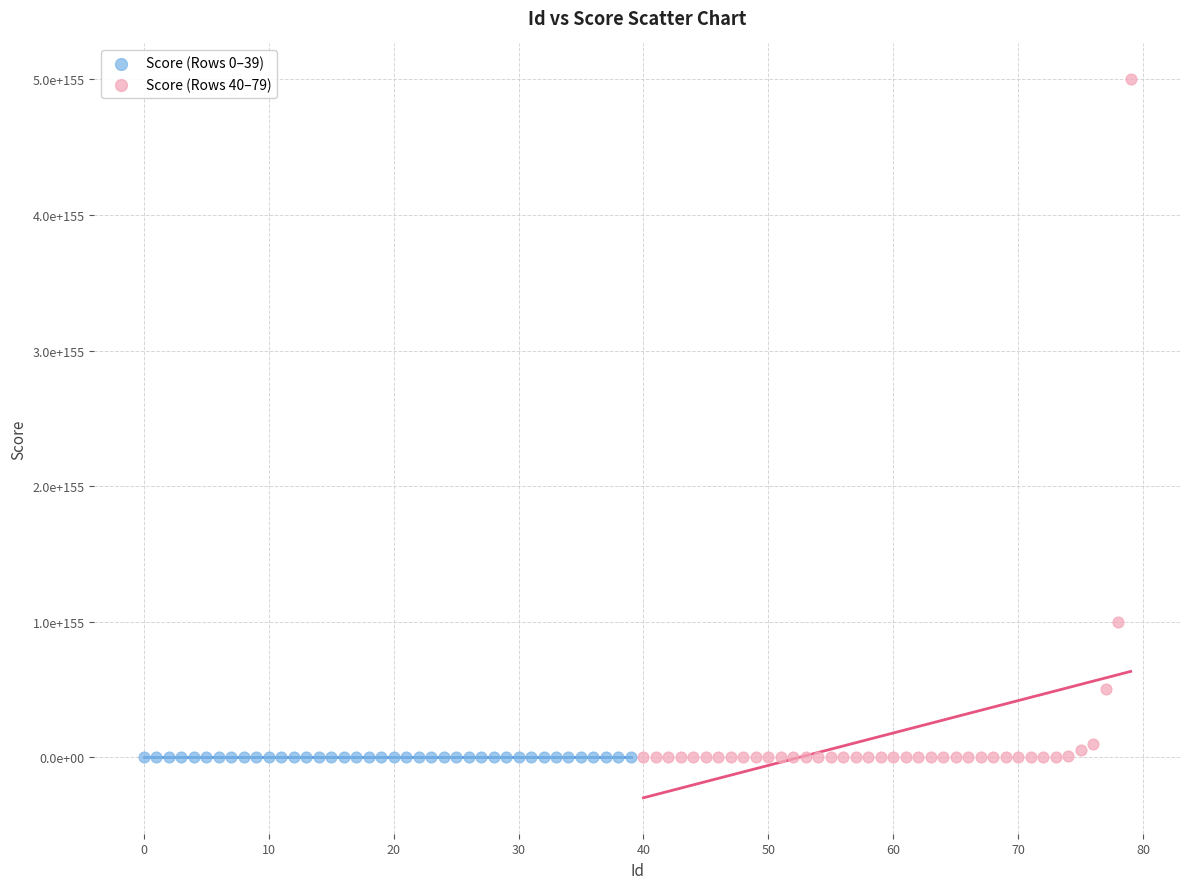

Which series has the largest Y range (max minus min)?

Score (Rows 40–79)